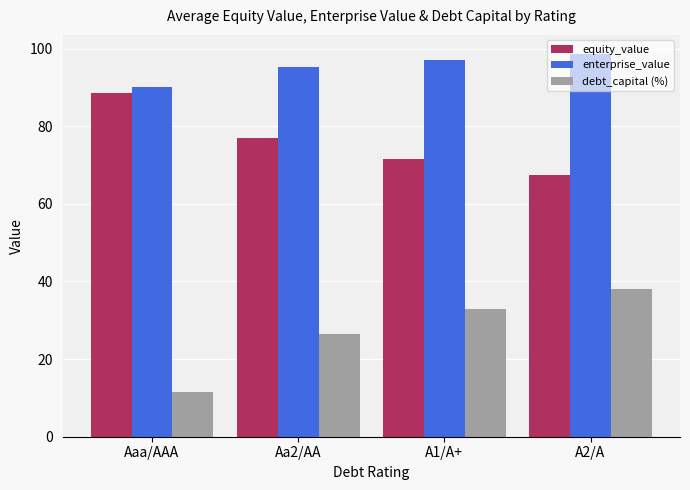

What are all the series names shown in the legend?

equity_value, enterprise_value, debt_capital (%)